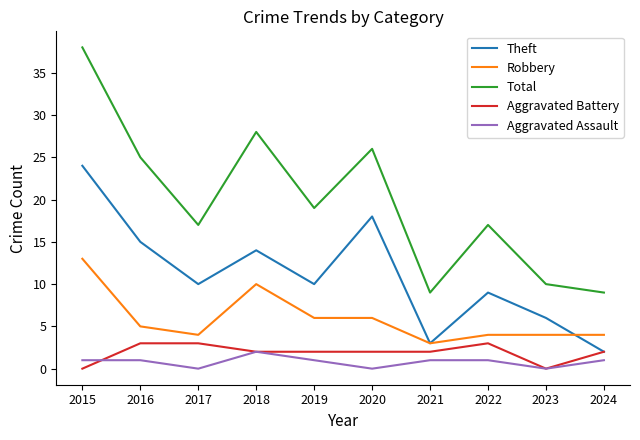

Which series has the widest spread of values?

Total